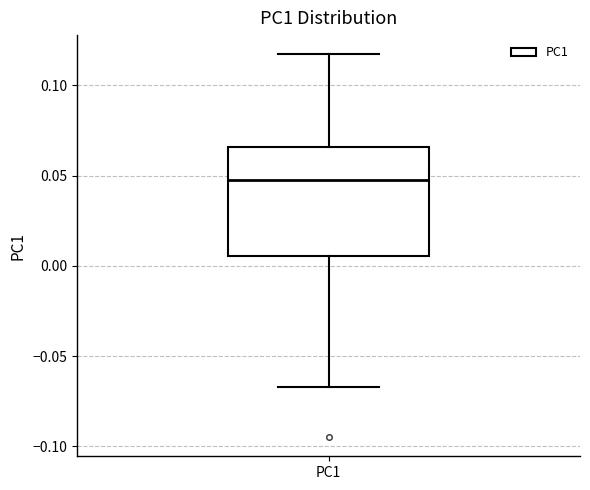

Transcribe this box plot: give where the median line is, the range the box spans, and where the two whiskers end, as read against the y-axis. The values are not printed on the chart, so give them approximately, as read against the axis.

median 0.045, box 0.005 to 0.065, whiskers -0.065 to 0.115